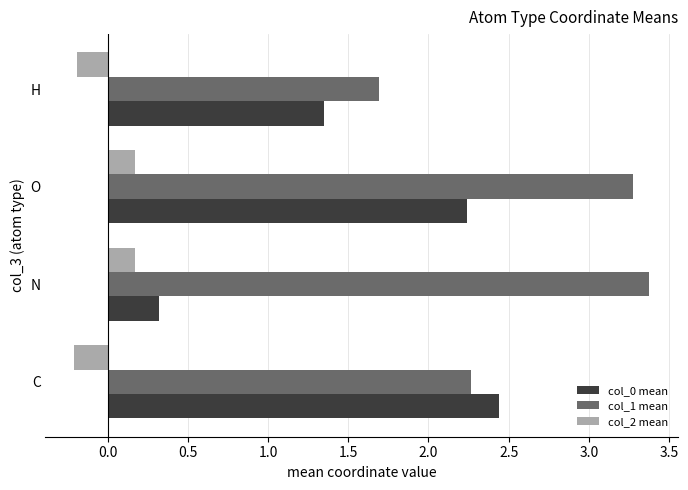

What is the difference between the second highest and minimum values in the col_1 mean series?

1.6